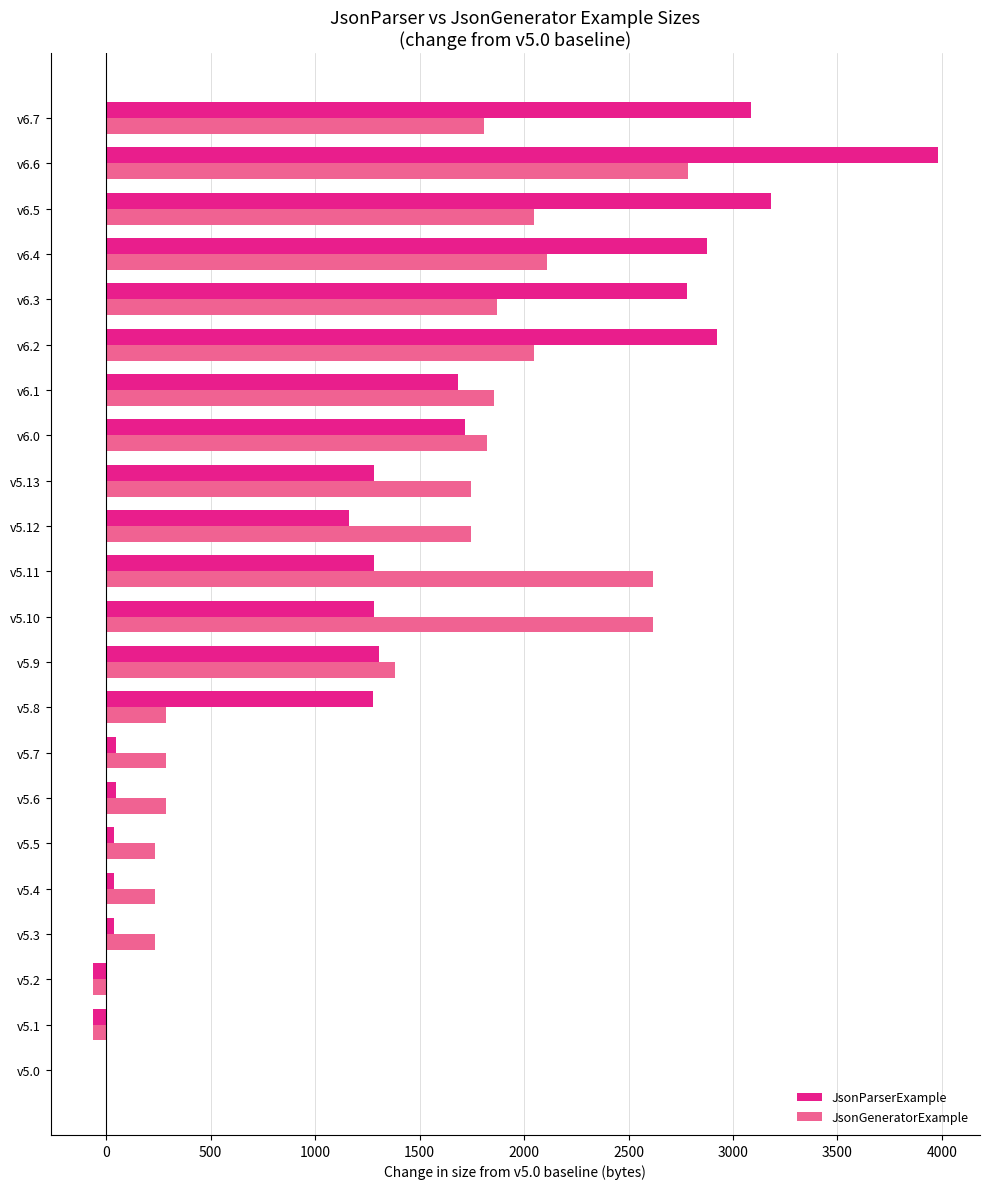

Between v6.4 and v6.6, which series saw the biggest shift?

JsonParserExample